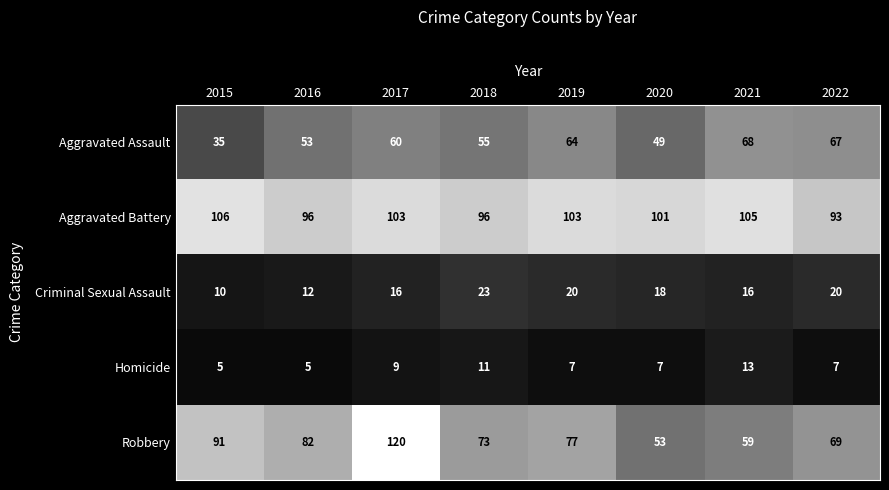

What is the approximate value of Homicide at 2021?

13